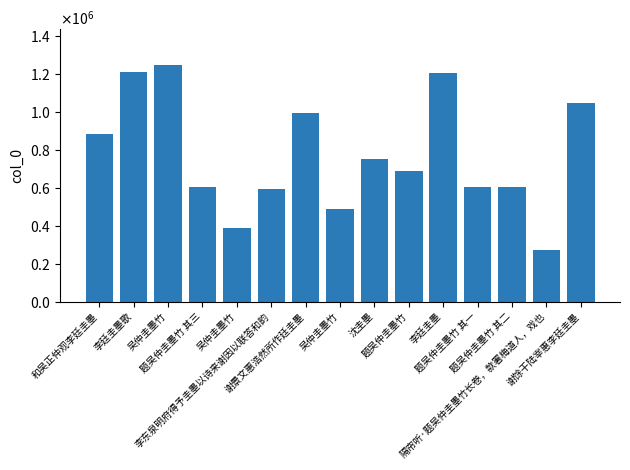

What is the change in value from 吴仲圭墨竹 to 隔帘听·题吴仲圭墨竹长卷，款署梅道人，戏也?

-977439